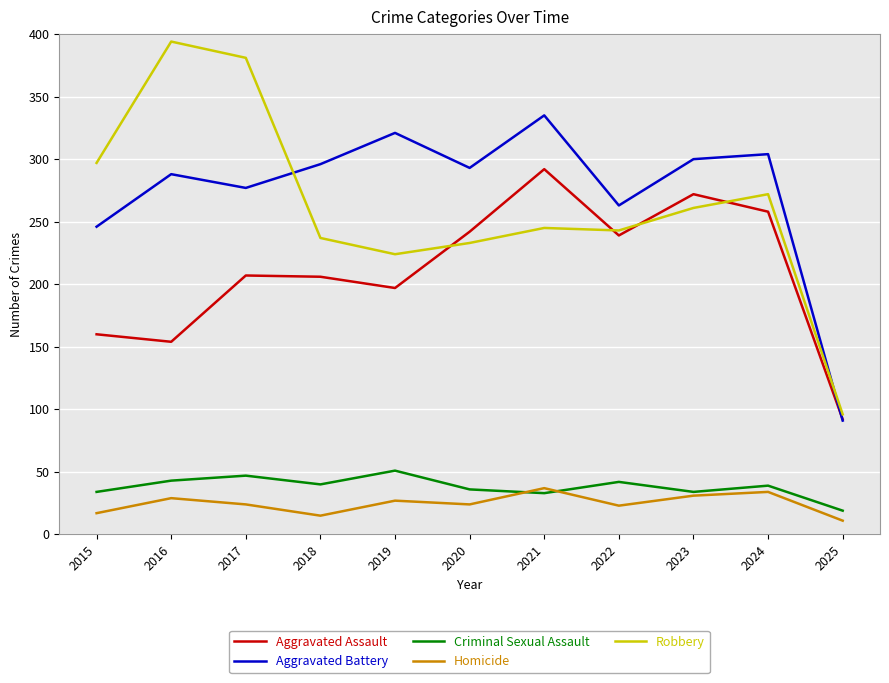

Is the value of Aggravated Assault at 2018 greater than the value of Aggravated Battery at 2020?

No